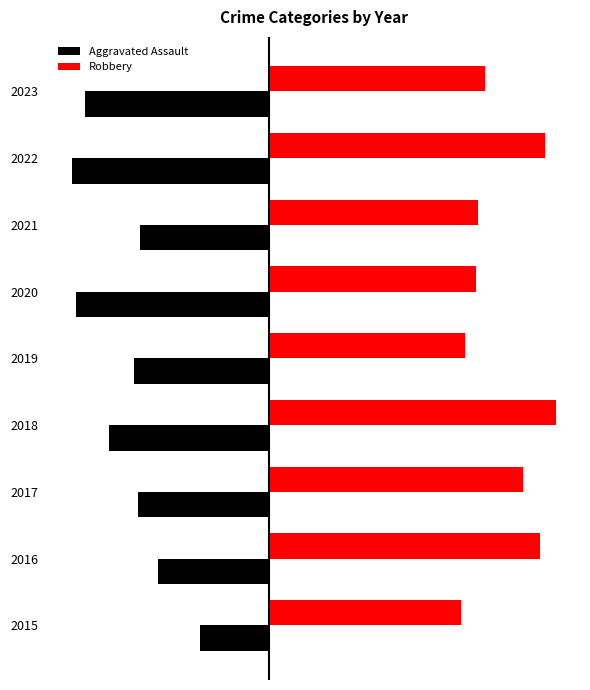

What are all the series names shown in the legend?

Aggravated Assault, Robbery